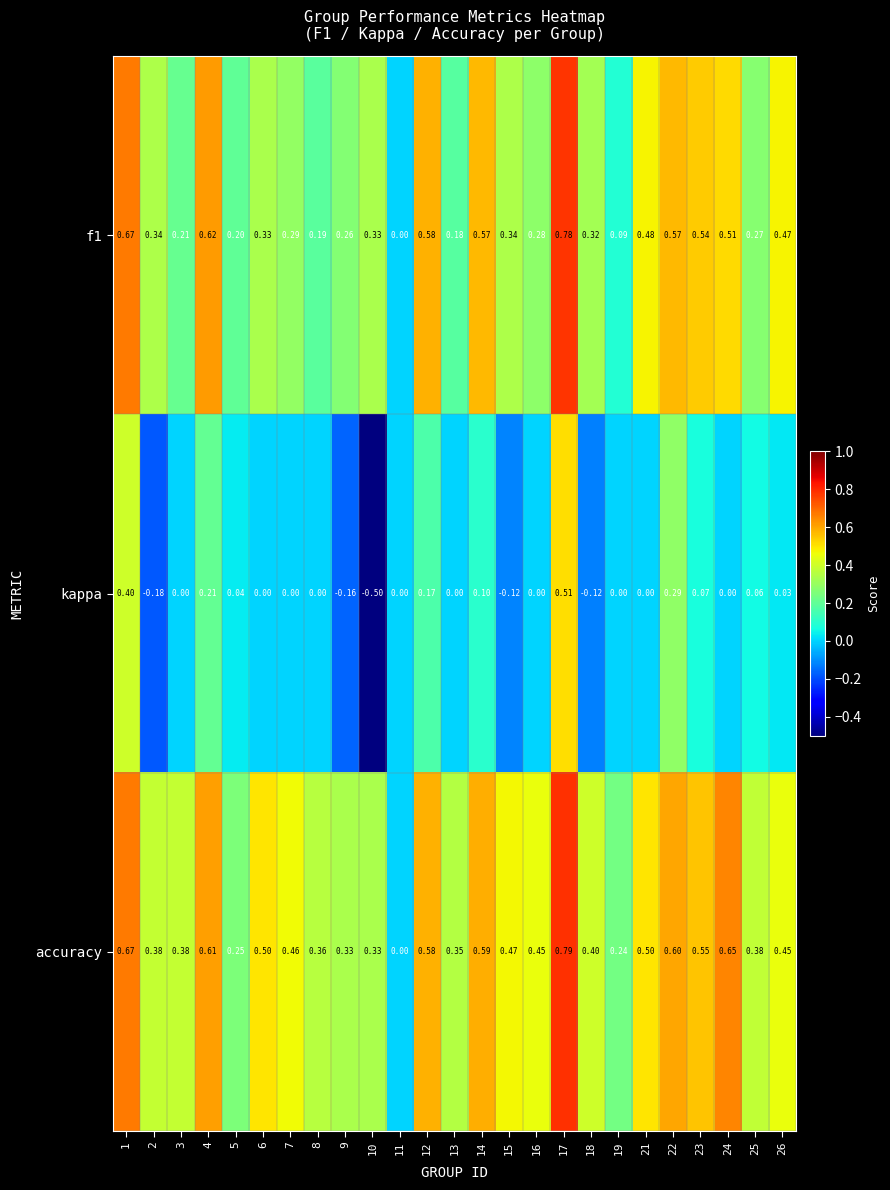

At 15, list the series in order from largest to smallest.

accuracy, f1, kappa